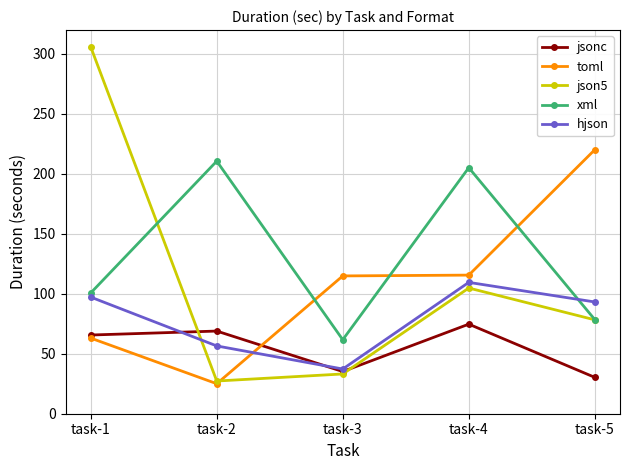

Between which two adjacent categories do xml and toml first intersect?

task-2 and task-3